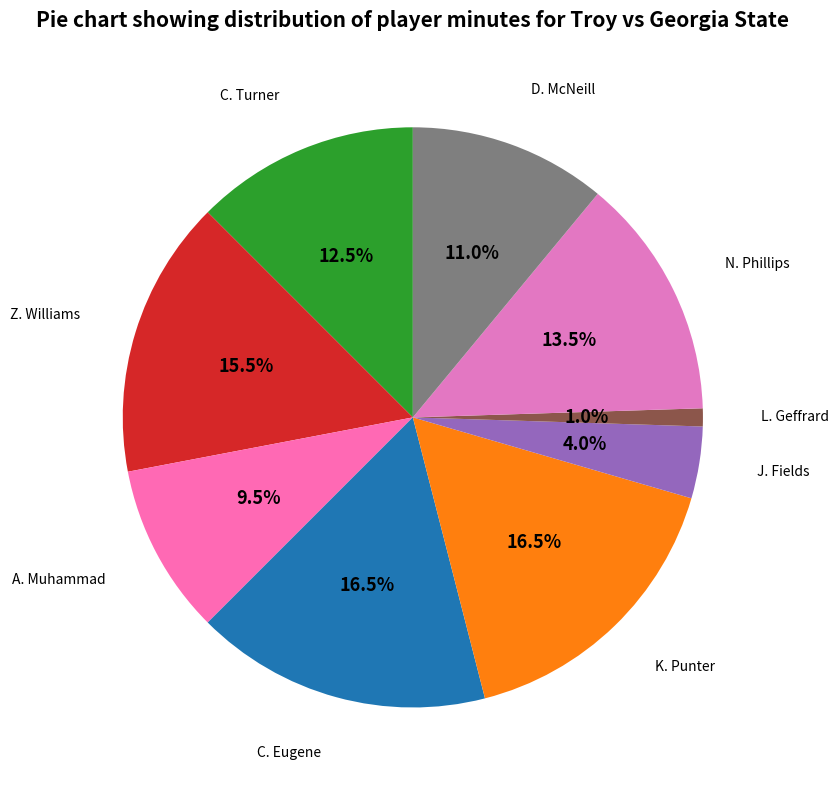

Is there a majority slice in this chart?

No